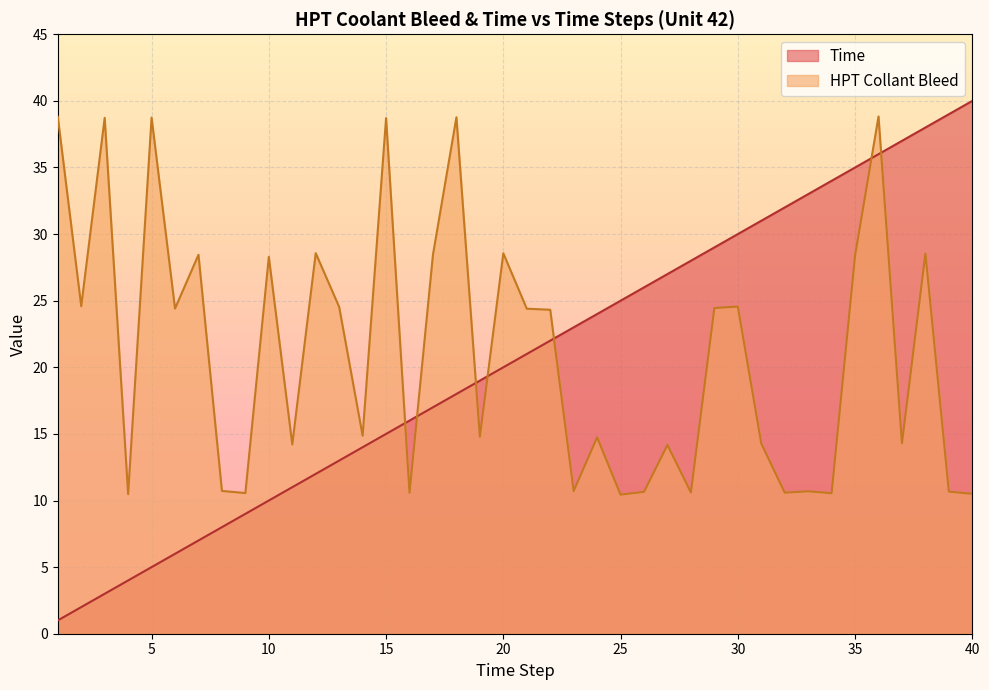

Which category has the highest value in the HPT Collant Bleed series?

36